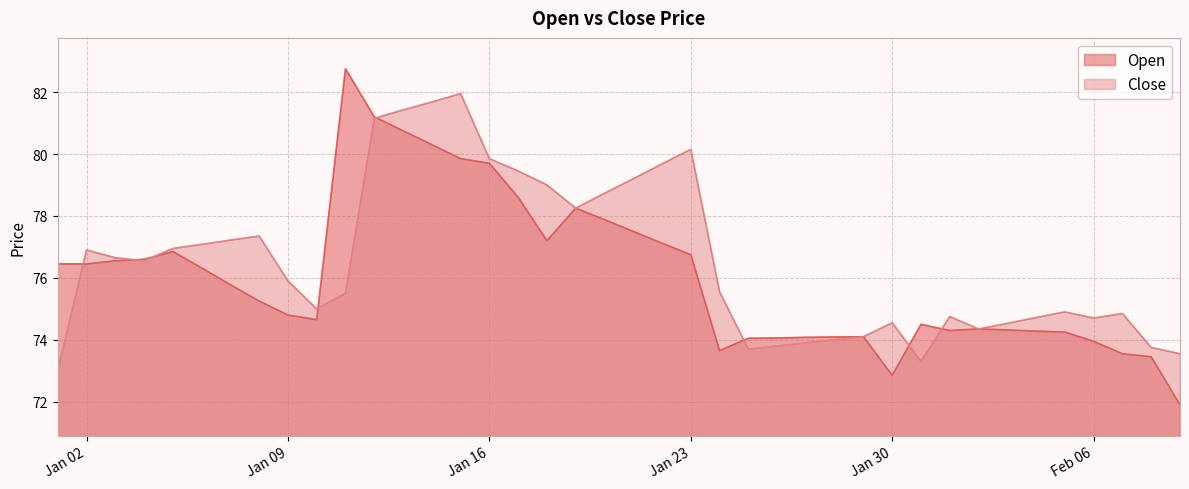

Reading left to right, extract all data points from this chart.

Open: 76.5	76.5	76.5	76.6	76.8	76.3	75.8	75.2	74.8	74.7	82.8	81.2	80.8	80.3	79.8	79.7	78.6	77.2	78.2	77.9	77.5	77.1	76.8	73.7	74.0	74.1	74.1	74.1	74.1	72.8	74.5	74.3	74.3	74.3	74.3	74.2	74.0	73.5	73.5	71.9
Close: 73.0	76.9	76.7	76.5	77.0	77.1	77.2	77.3	75.9	75.0	75.5	81.2	81.4	81.7	82.0	79.8	79.5	79.0	78.2	78.7	79.2	79.7	80.2	75.5	73.7	73.8	73.9	74.0	74.1	74.5	73.3	74.8	74.3	74.5	74.7	74.9	74.7	74.8	73.8	73.5